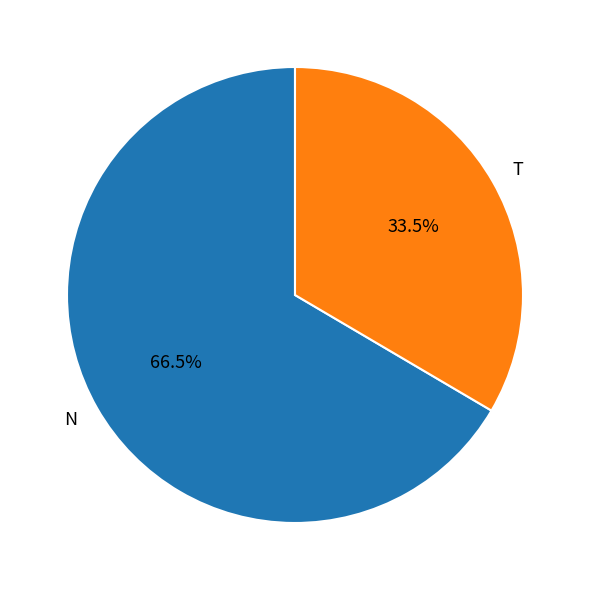

What is the smallest slice in the pie chart?

T